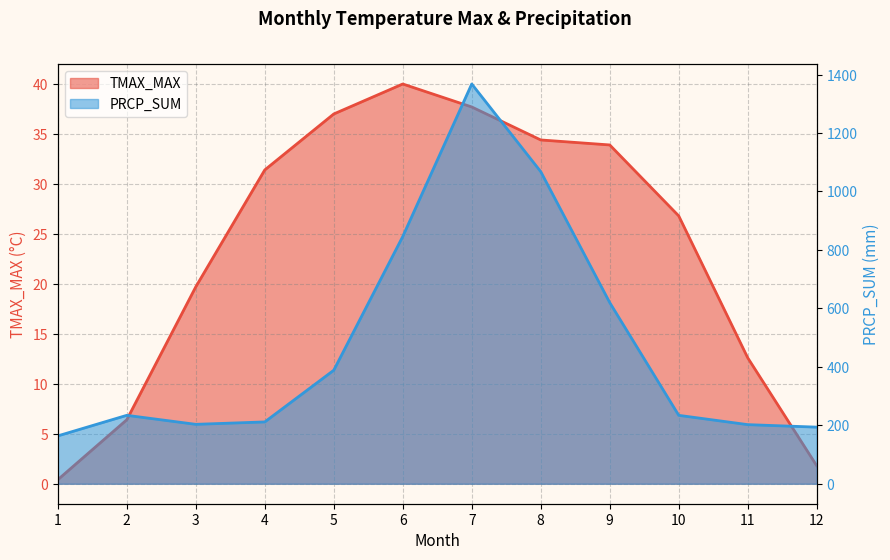

Is the value of PRCP_SUM at 4 greater than the value of TMAX_MAX at 9?

Yes